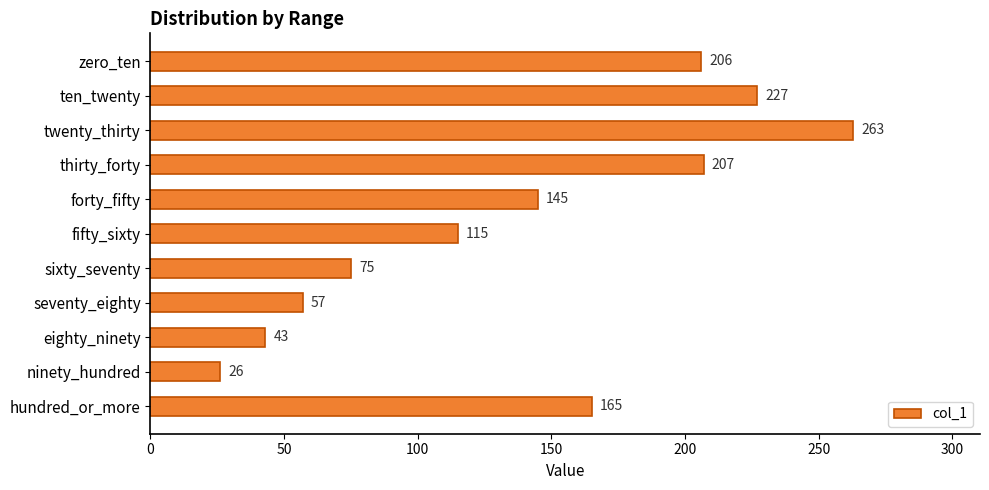

Reading top to bottom, list all the values displayed in this chart.

206	227	263	207	145	115	75	57	43	26	165